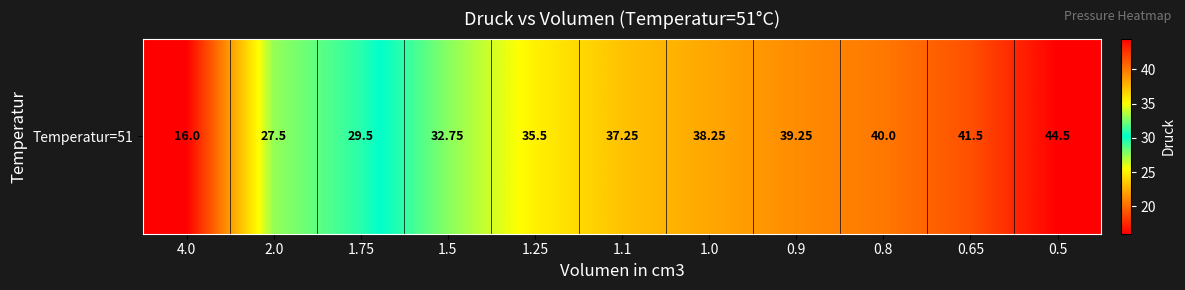

Reading right to left, extract all data points from this chart.

44.5	41.5	40.0	39.2	38.2	37.2	35.5	32.8	29.5	27.5	16.0